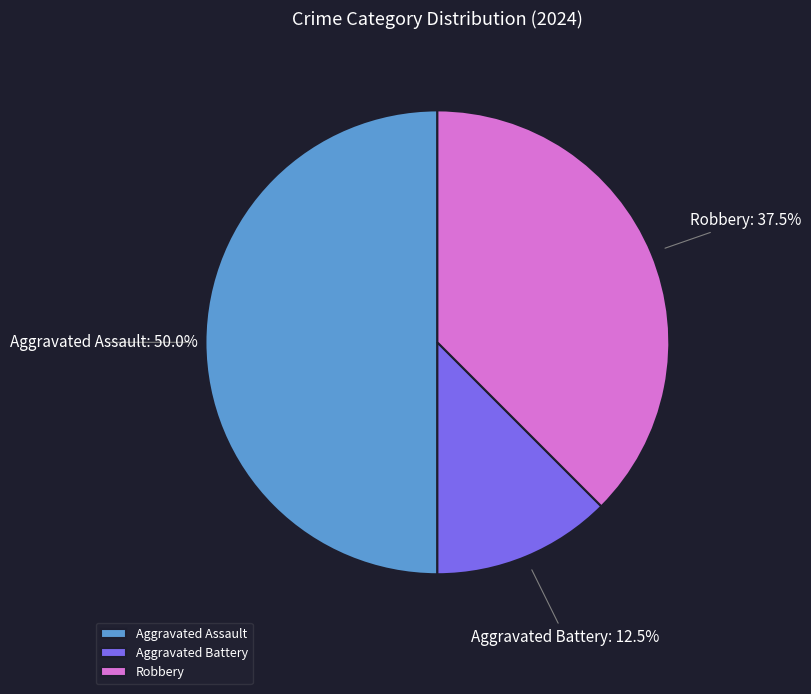

Is Aggravated Battery the majority of the pie?

No